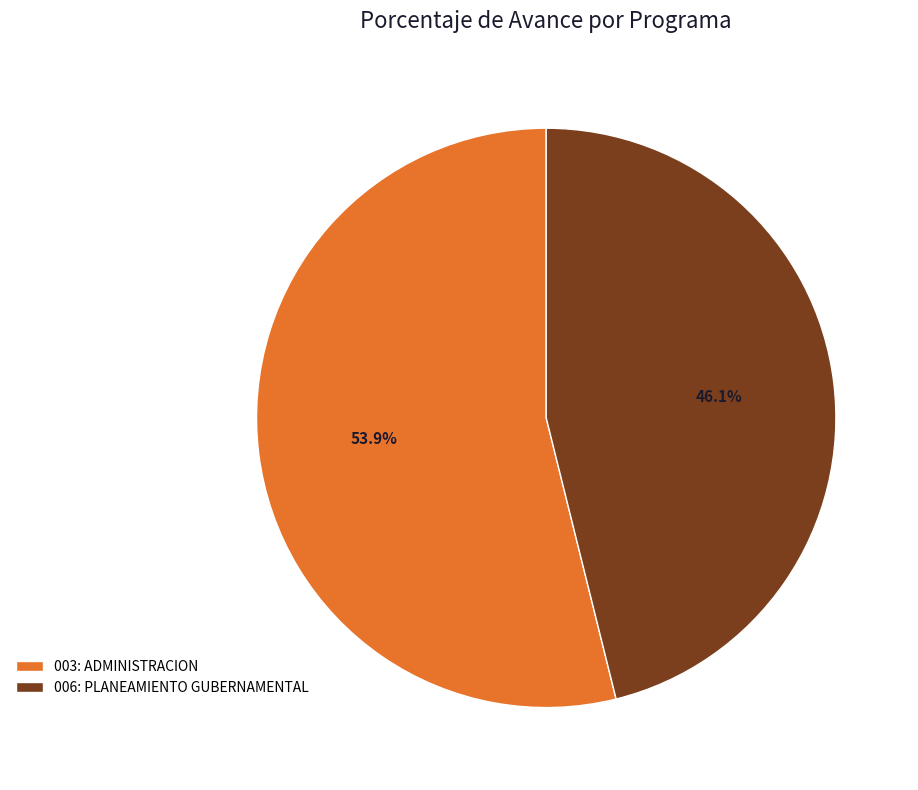

What percentage is the 003: ADMINISTRACION slice, to the nearest percent?

54%